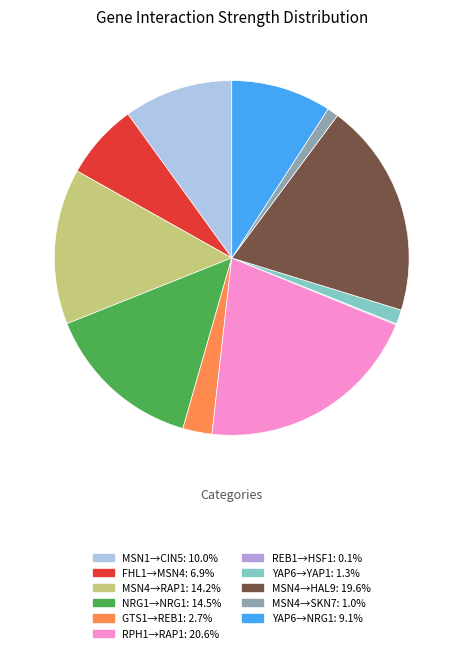

Does any single category account for the majority?

No